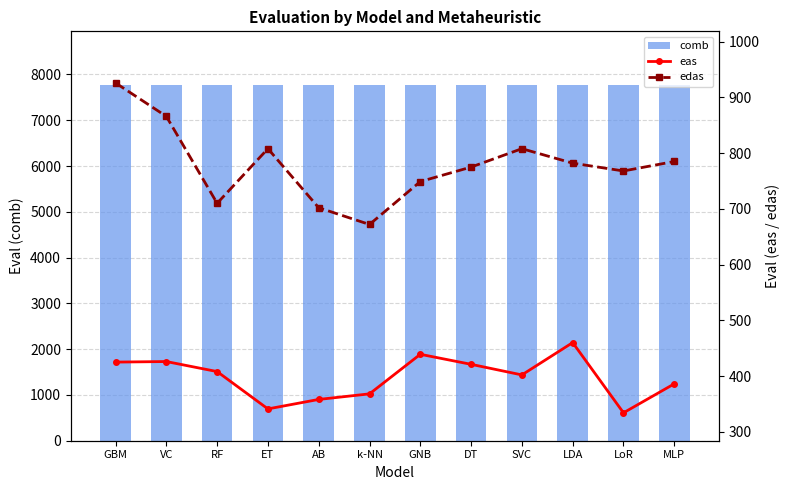

Which series has the largest total across all categories?

comb